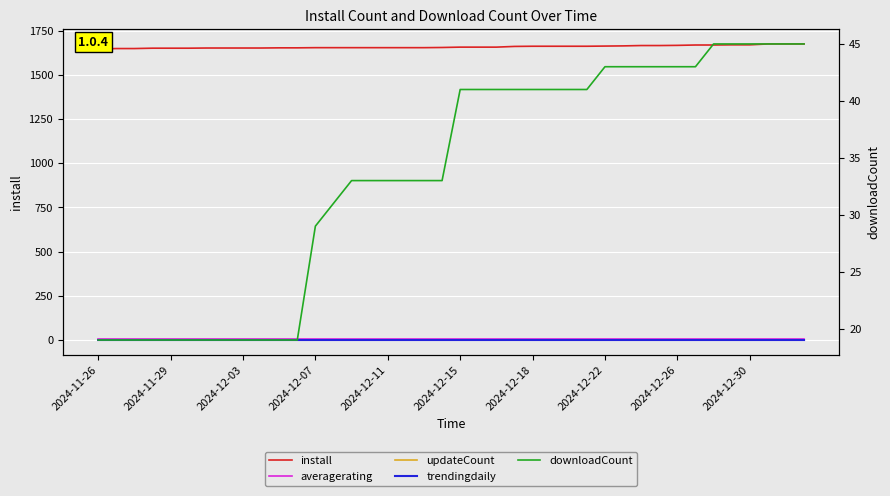

The value of updateCount at 21 is 1.0. True or false?

True